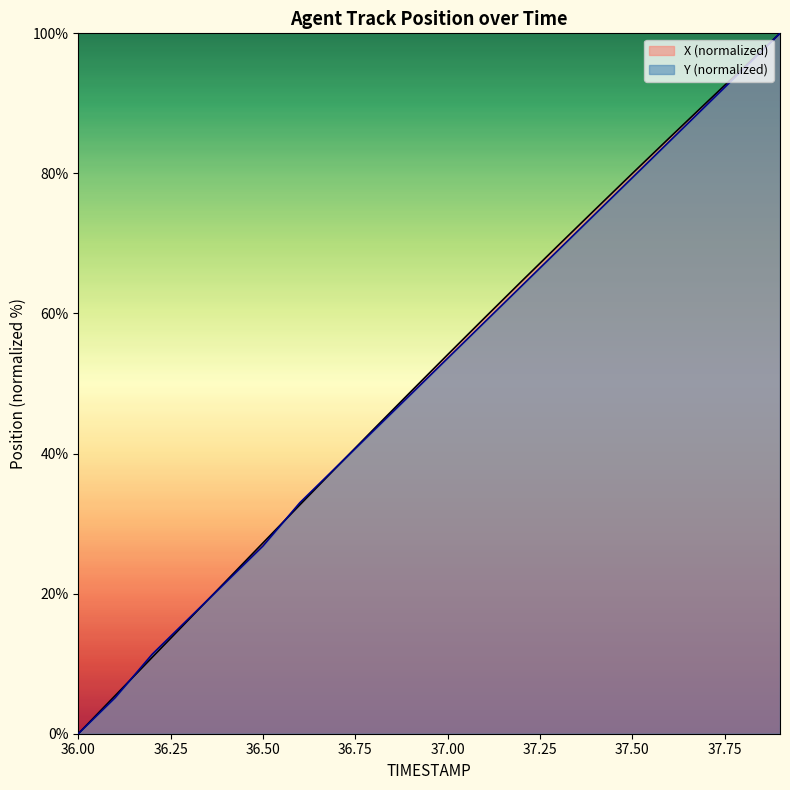

What is the sum of the Y values at 37.7 and 37.1?

148.5